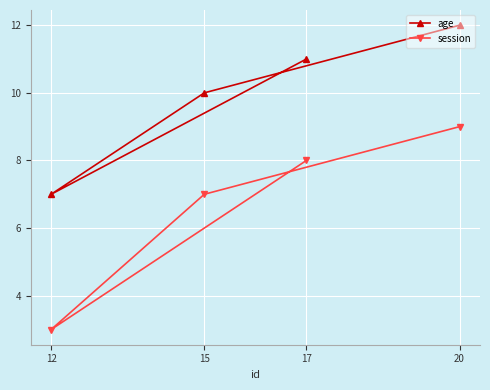

What are all the series names shown in the legend?

age, session